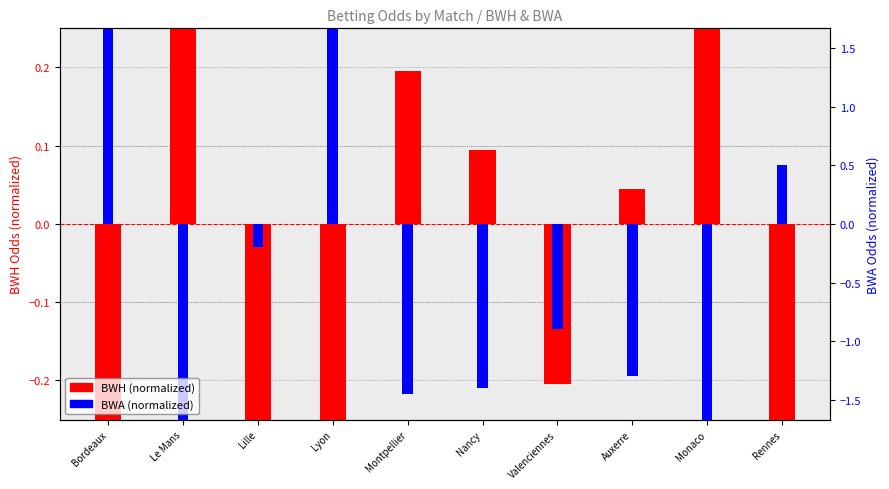

List the labels in order of BWA (norm) value, largest first.

Bordeaux, Lyon, Rennes, Lille, Valenciennes, Auxerre, Nancy, Montpellier, Monaco, Le Mans